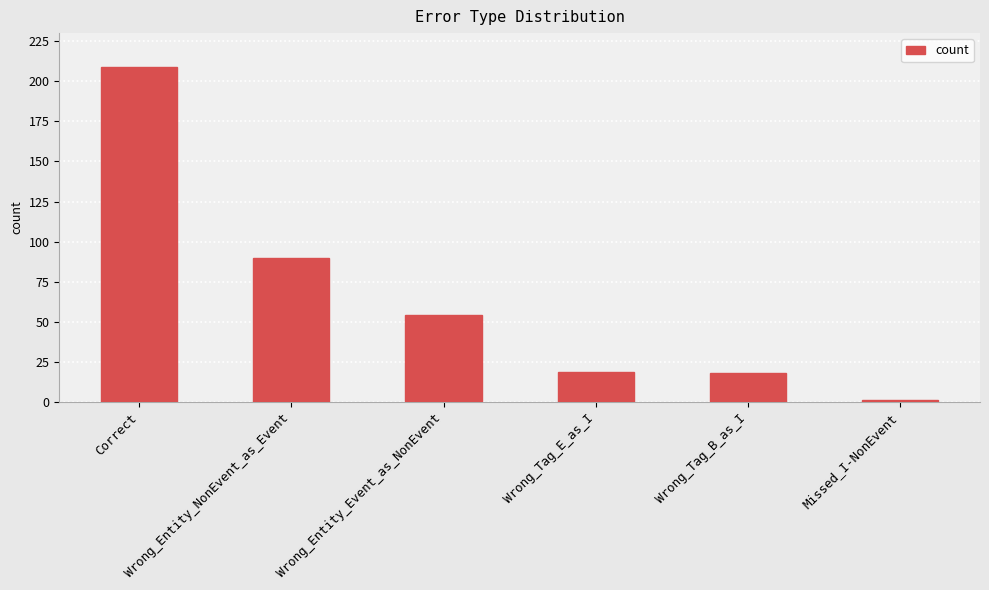

What is the greatest value displayed?

209